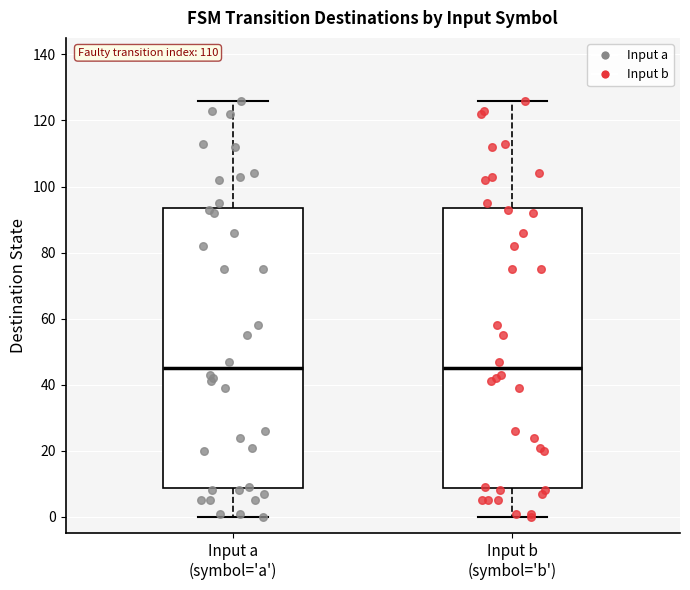

Reading left to right, transcribe this box plot: for each box, give where its median line is, the range the box spans, and where its two whiskers end, as read against the y-axis. The values are not printed on the chart, so give them approximately, as read against the axis.

Input a (symbol='a'): median 46, box 8 to 94, whiskers 0 to 126
Input b (symbol='b'): median 46, box 8 to 94, whiskers 0 to 126